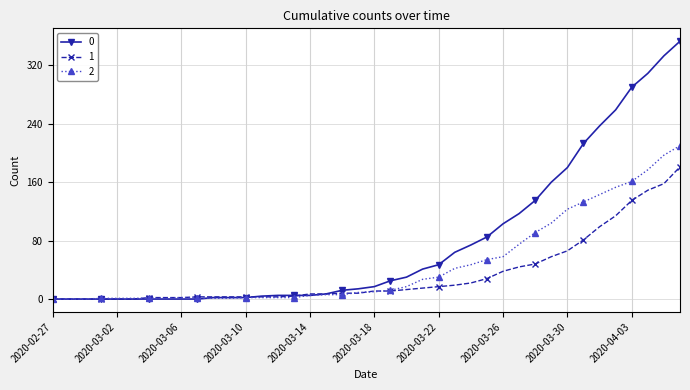

Rank the series by their maximum value, from highest to lowest.

0, 2, 1